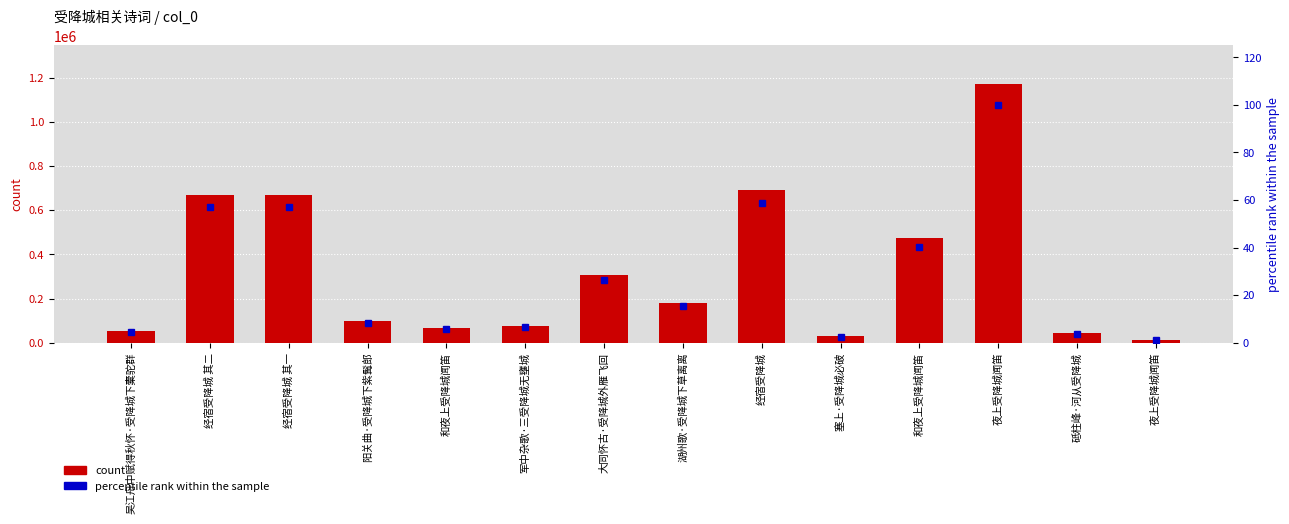

Where does the percentile rank within the sample series first go above 15?

经宿受降城 其二